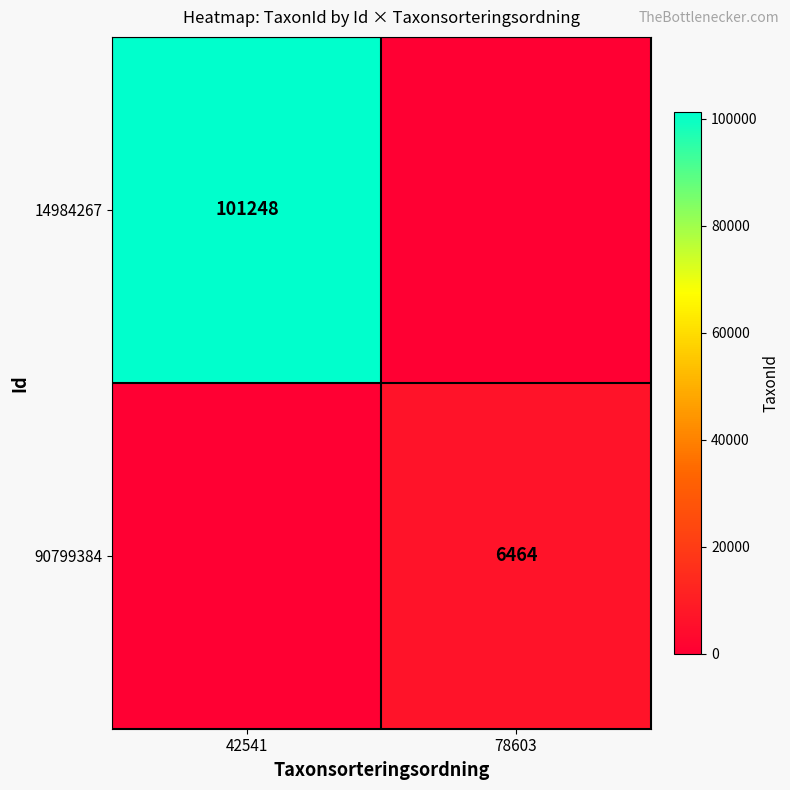

The value of 14984267 at 42541 is 181518. True or false?

False